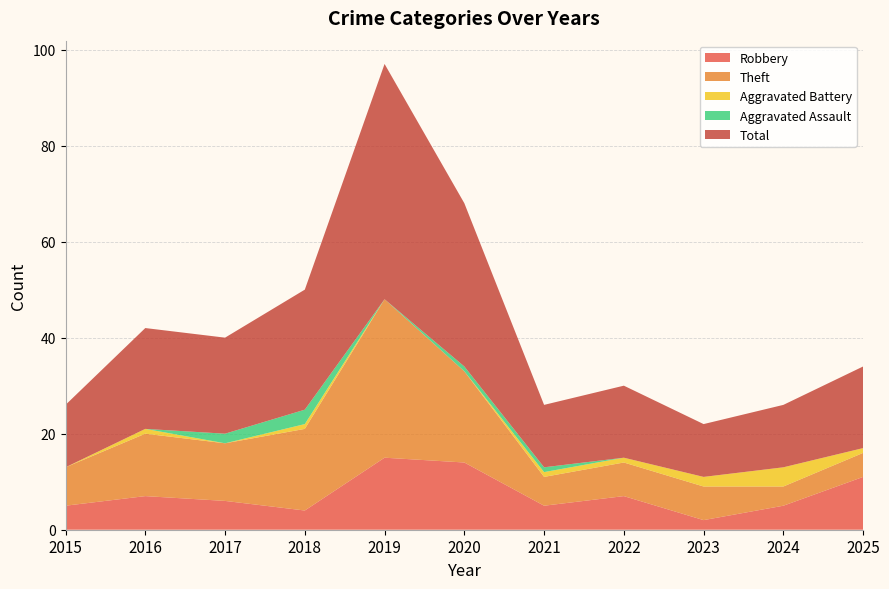

Reading left to right, what are all the values shown in this chart?

Robbery: 5	7	6	4	15	14	5	7	2	5	11
Theft: 8	13	12	17	33	19	6	7	7	4	5
Aggravated Battery: 0	1	0	1	0	0	1	1	2	4	1
Aggravated Assault: 0	0	2	3	0	1	1	0	0	0	0
Total: 13	21	20	25	49	34	13	15	11	13	17